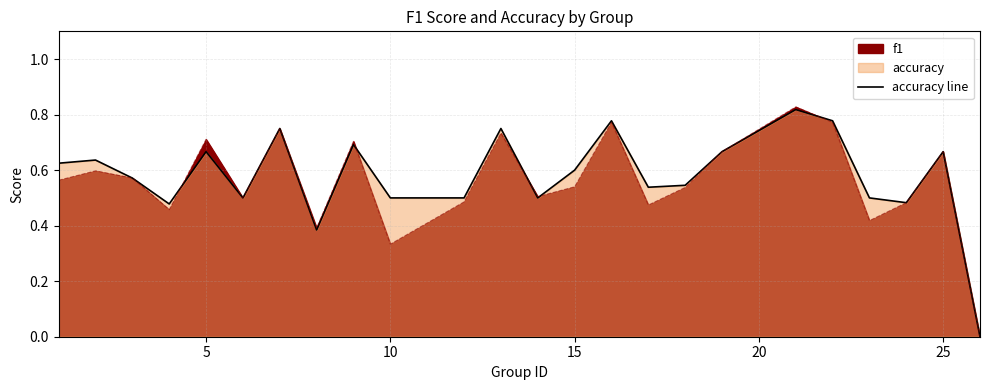

Which series changed the most between 6 and 8?

accuracy